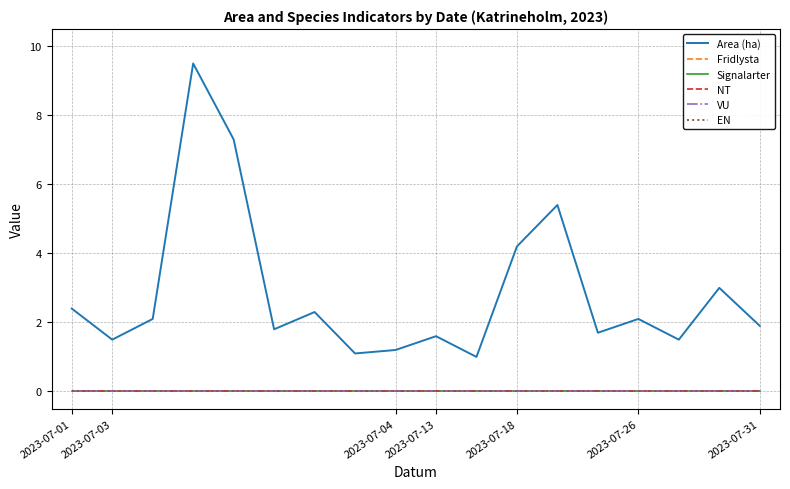

What is the greatest value displayed?

9.5